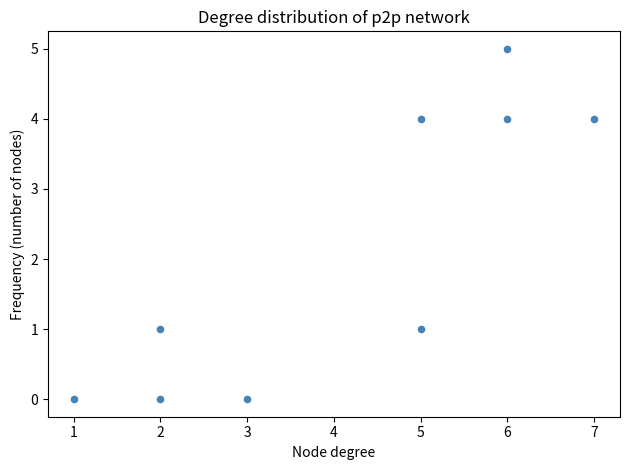

What is the average X value?

4